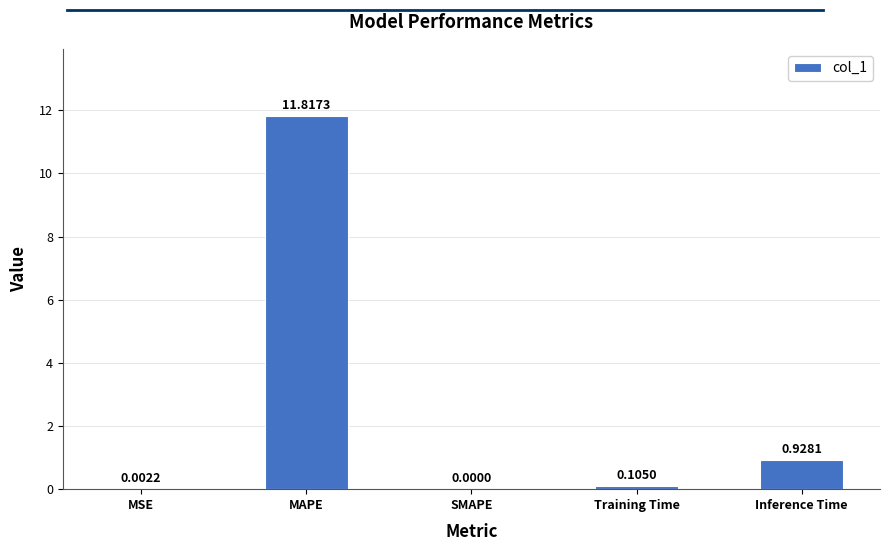

What is the change in value from MAPE to Inference Time?

-10.9